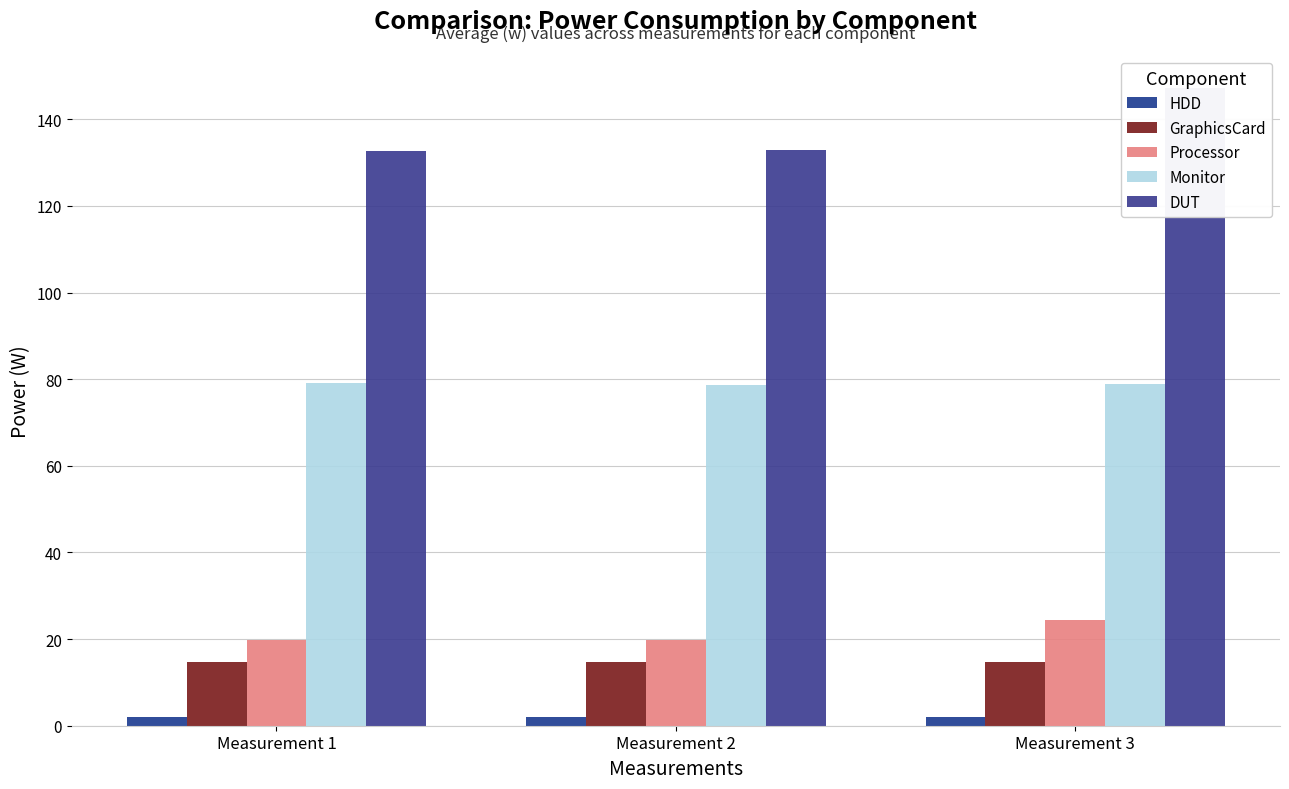

Are the bars horizontal?

No